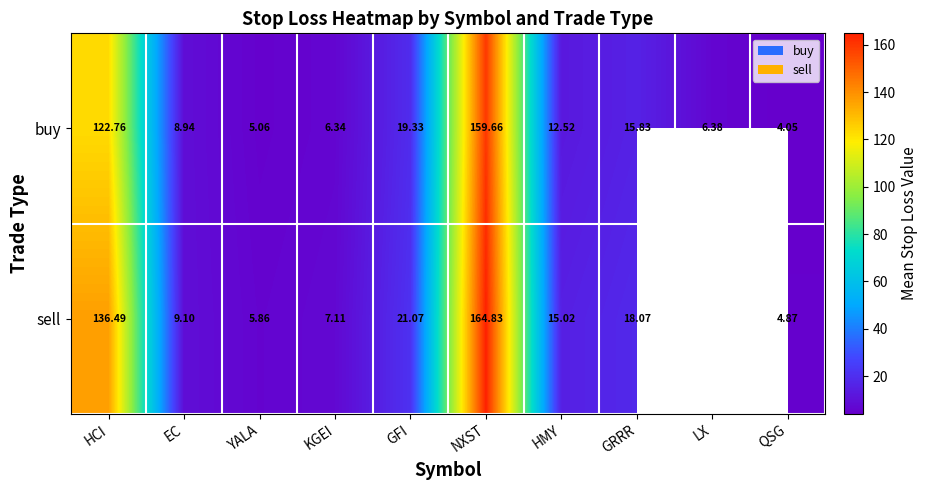

At which label does buy reach its peak?

NXST